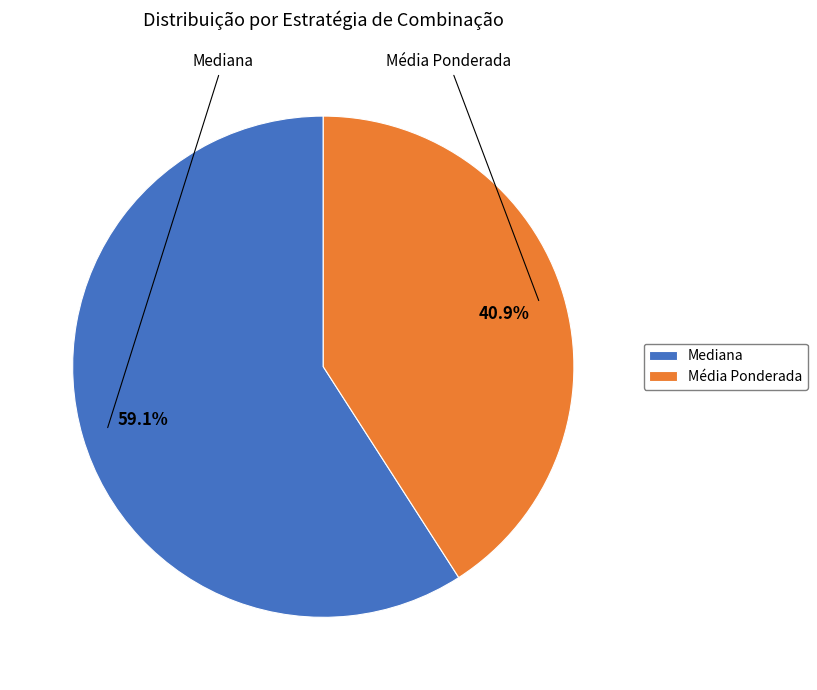

What percentage is the Média Ponderada slice, to the nearest percent?

41%